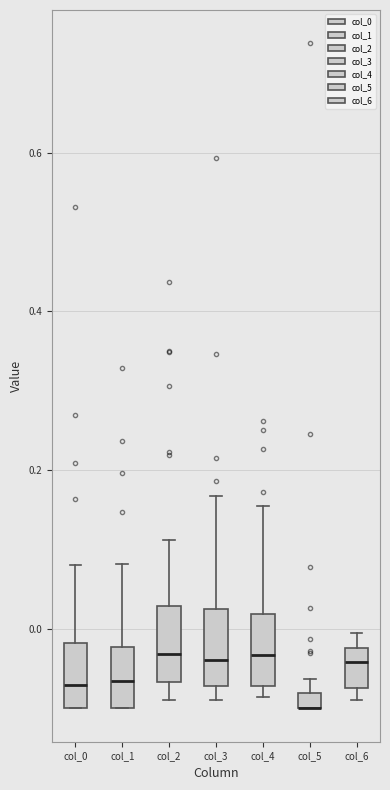

Where is the upper edge of the box for col_6 on the y-axis? The values are not printed on the chart, so give them approximately, as read against the axis.

-0.02